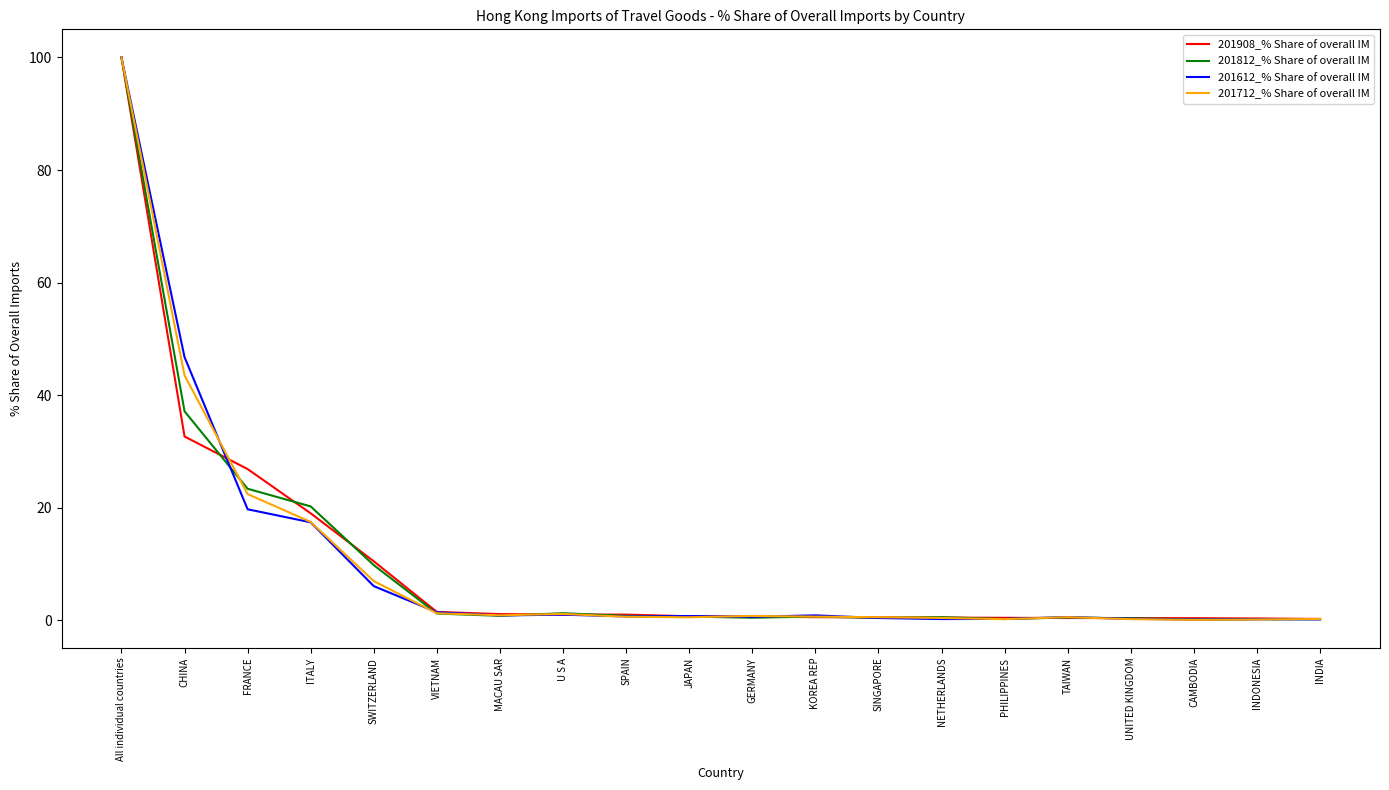

The value of 201812_% Share of overall IM at UNITED KINGDOM is 0.4. True or false?

True